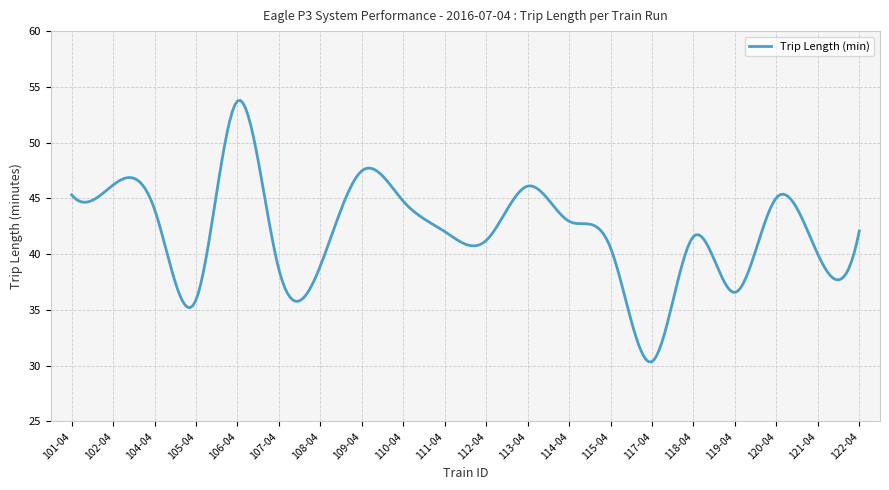

What is the maximum value shown in the chart?

53.8